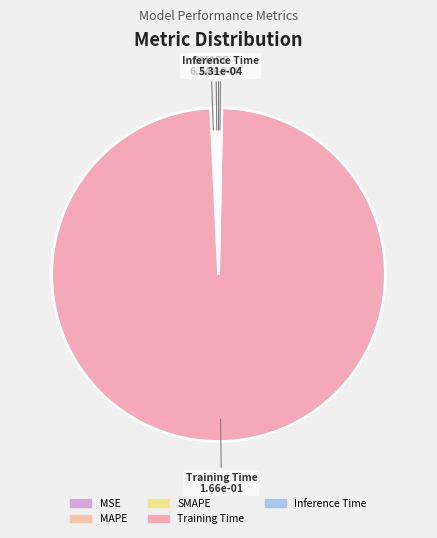

Which category has the biggest portion of the pie?

Training Time